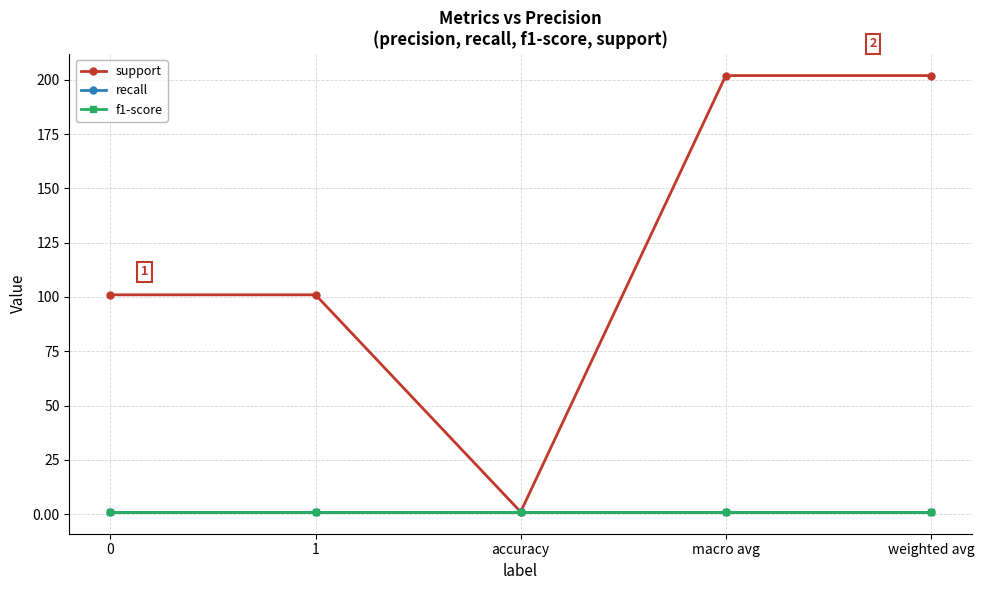

What is the sum of the recall values at 0 and accuracy?

2.0